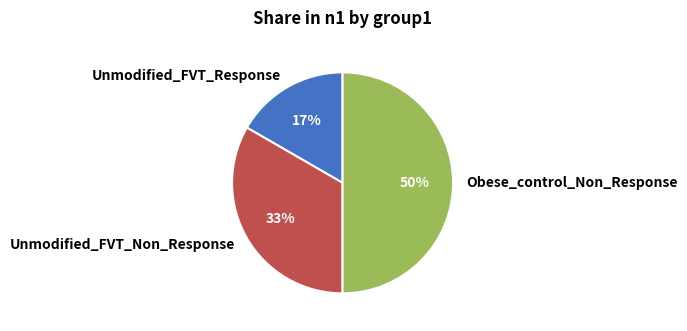

To the nearest percent, what is the combined percentage of Unmodified_FVT_Response and Obese_control_Non_Response?

67%